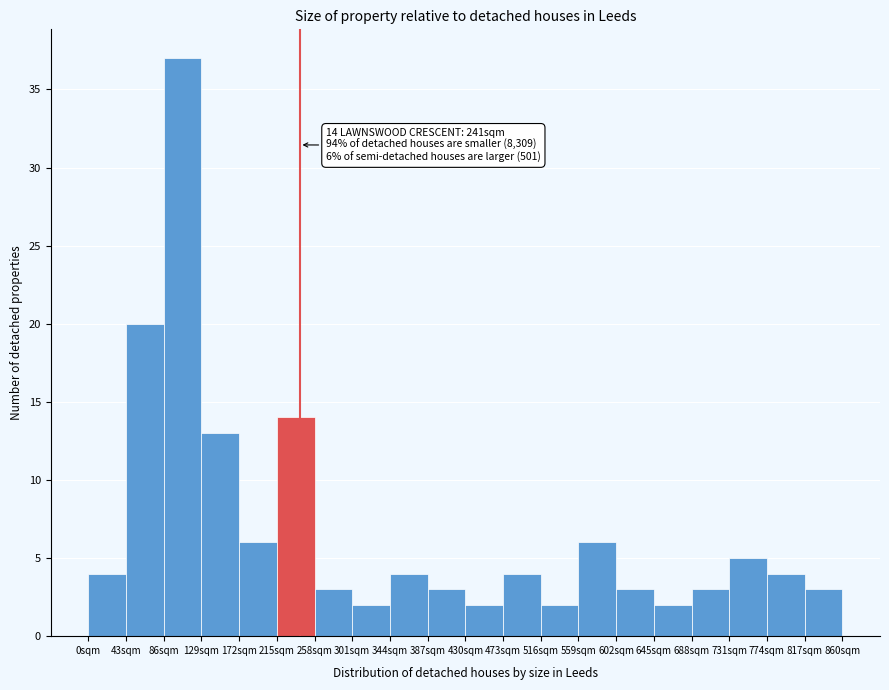

Which range on the x-axis has the tallest bar?

86 to 129